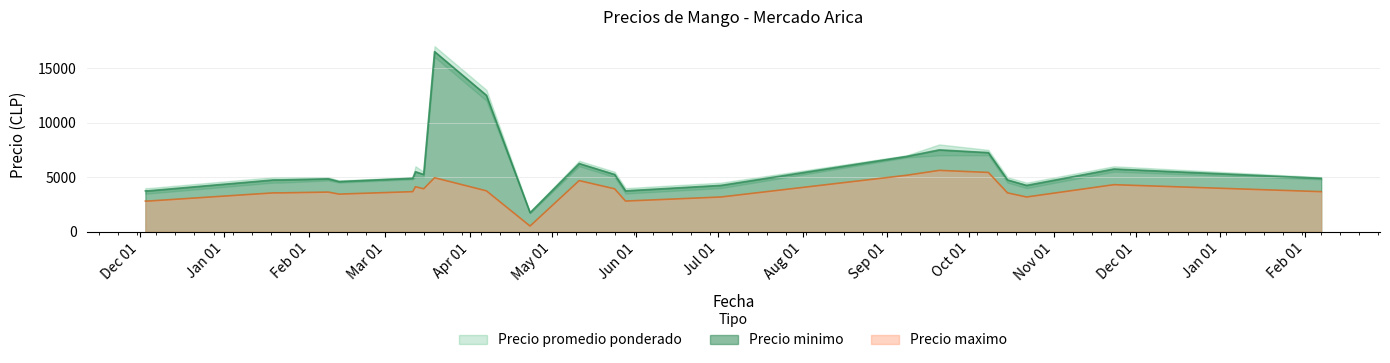

How many values in the Precio promedio ponderado series are below 4900?

11